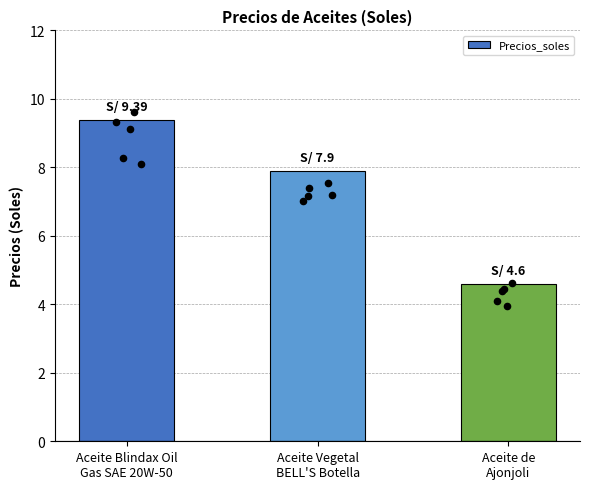

What is the change in value from Aceite Vegetal
BELL'S Botella to Aceite de
Ajonjoli?

-3.3